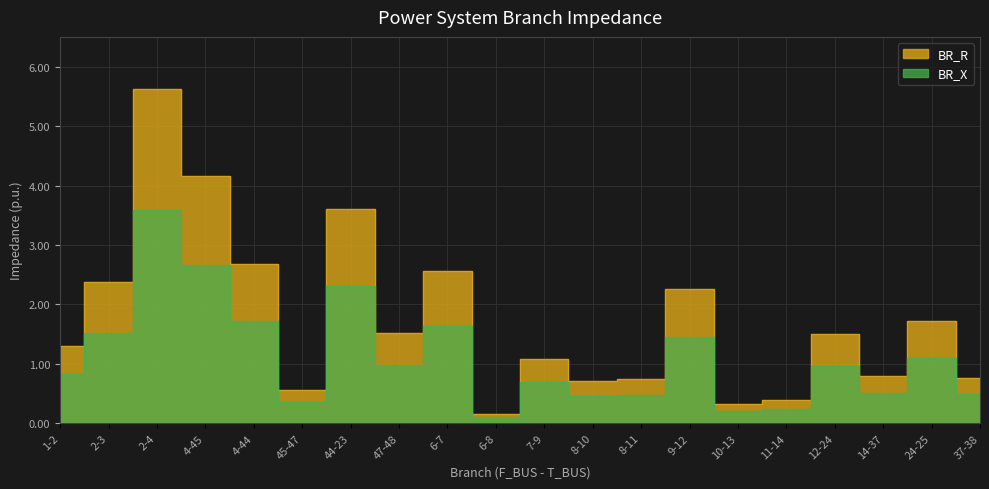

What is the sum of the BR_R values at 2-4 and 47-48?

7.1